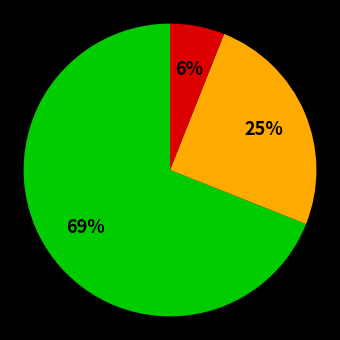

Is there a majority slice in this chart?

Yes